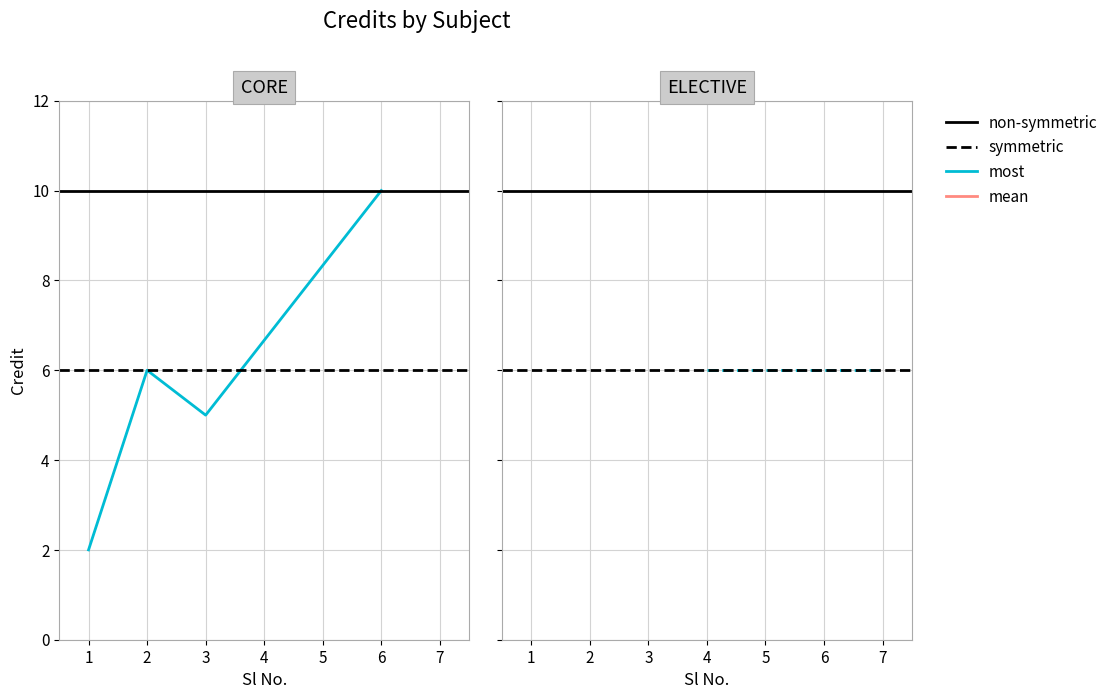

What is the change in value from 1 to 2?

+4